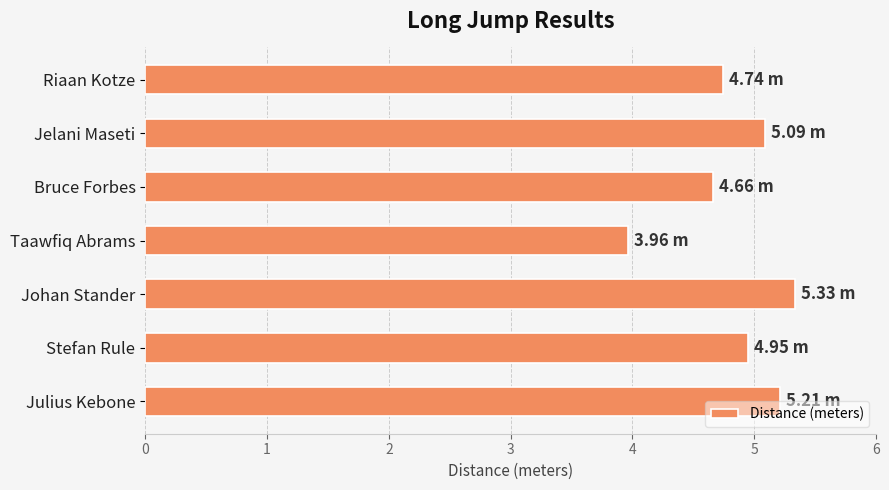

What is the average value?

4.8